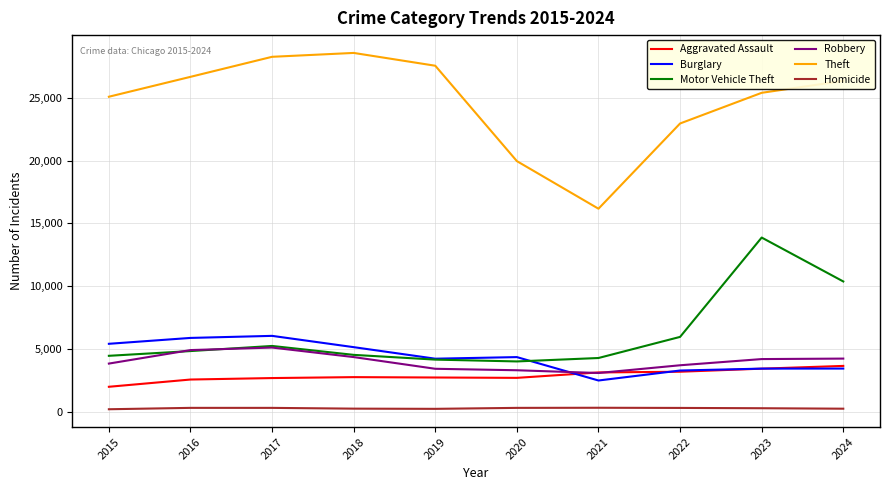

At which label does Burglary first exceed 4357?

2015